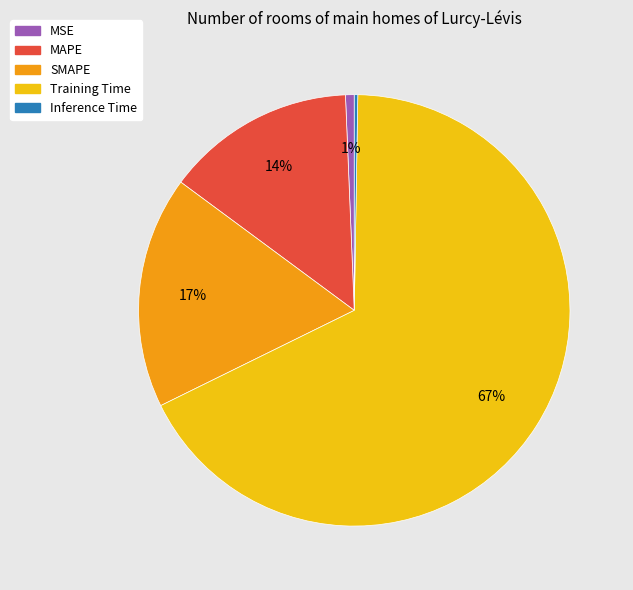

Is there any slice that represents more than half of the pie?

Yes